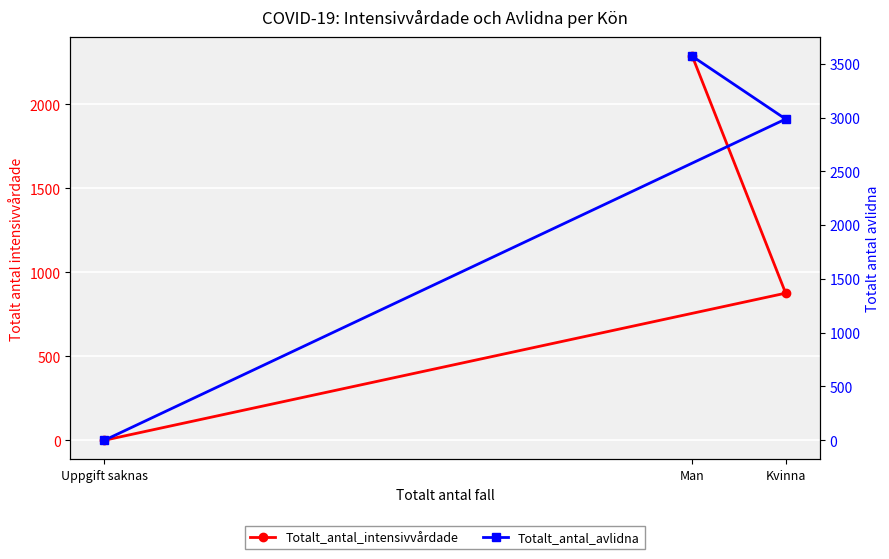

How many lines are shown in the chart?

2